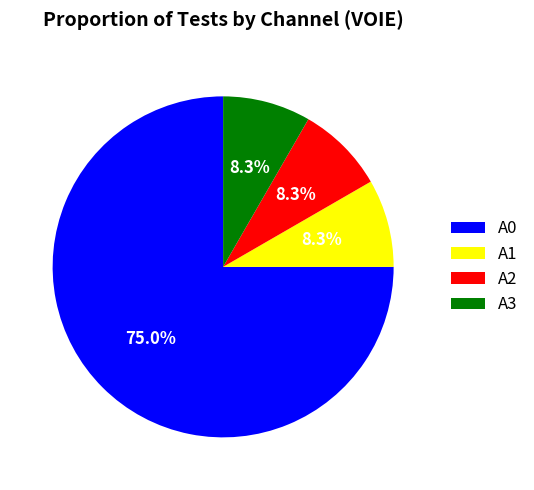

To the nearest percent, what is the difference between the largest and smallest slice percentages?

67%